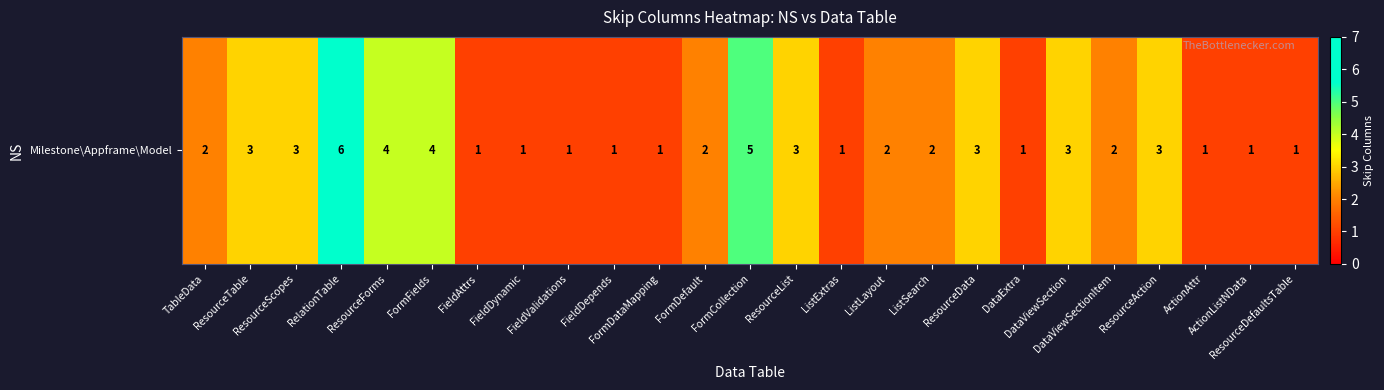

What is the greatest value displayed?

6